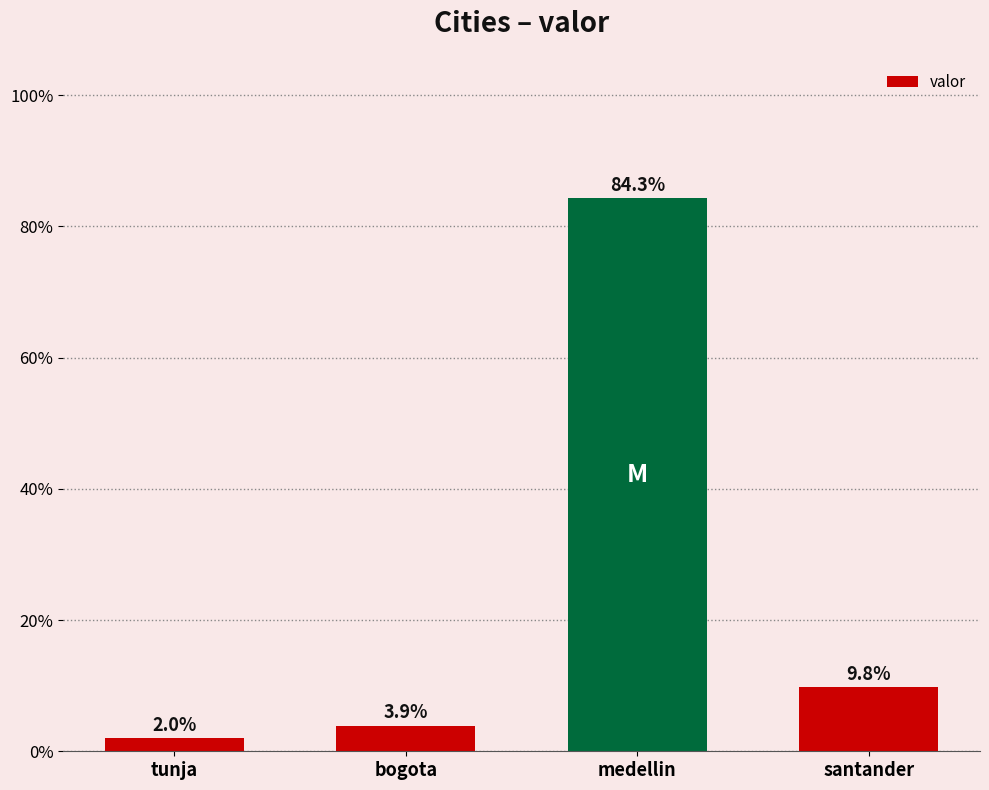

How many bars are there in total?

4